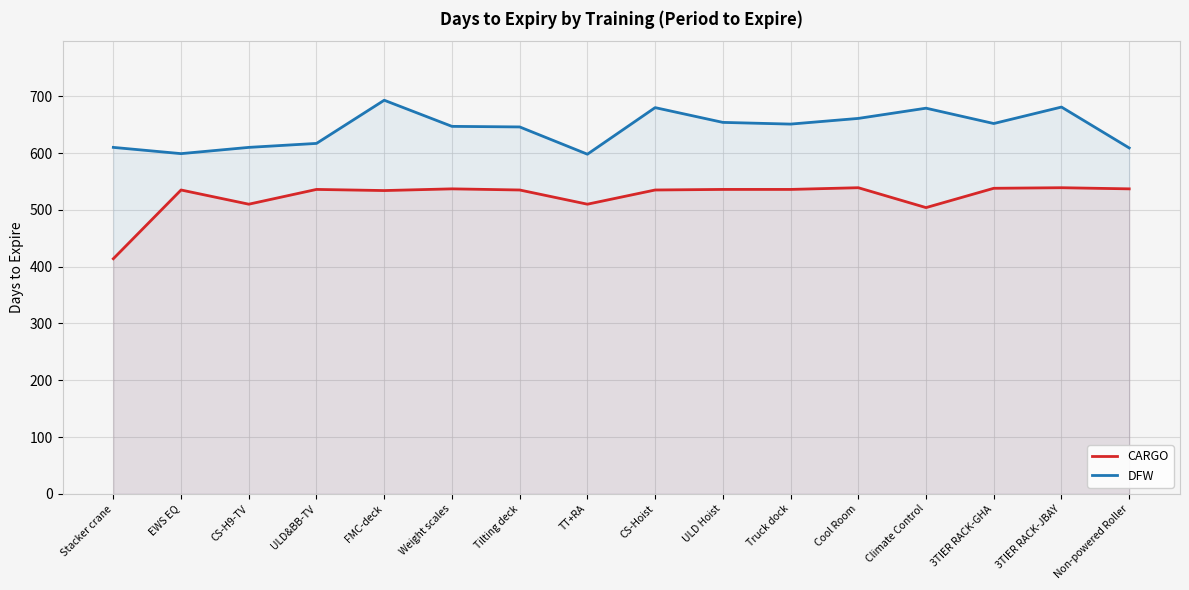

Rank the series by their average value, from highest to lowest.

DFW, CARGO